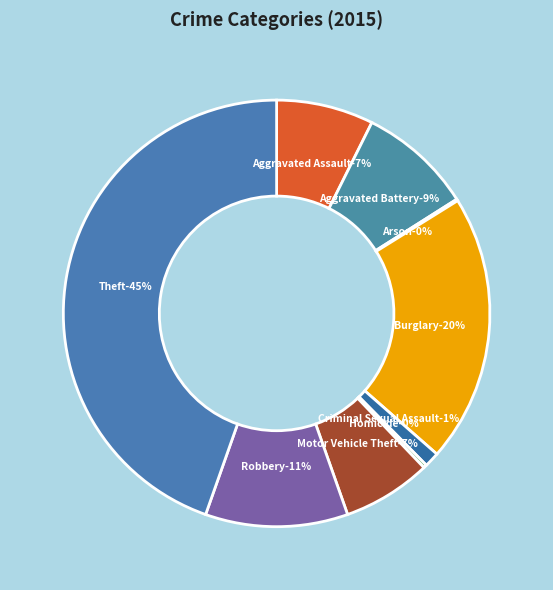

What percentage is NOT represented by Theft?

55.4%